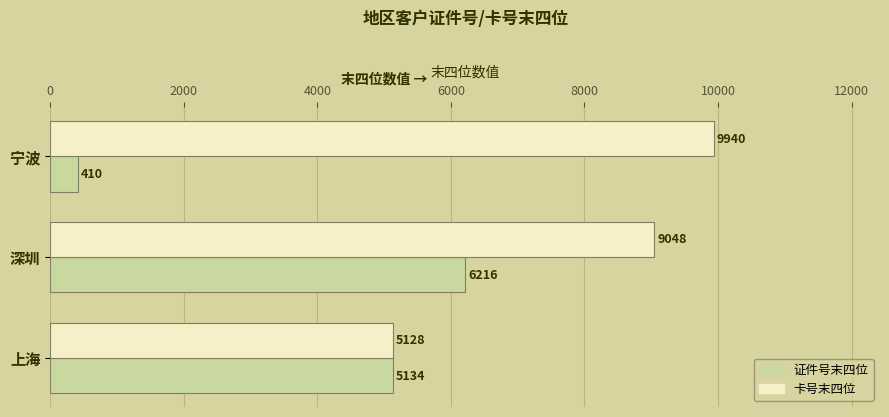

Count the 卡号末四位 values in the range 5128 to 9940.

3